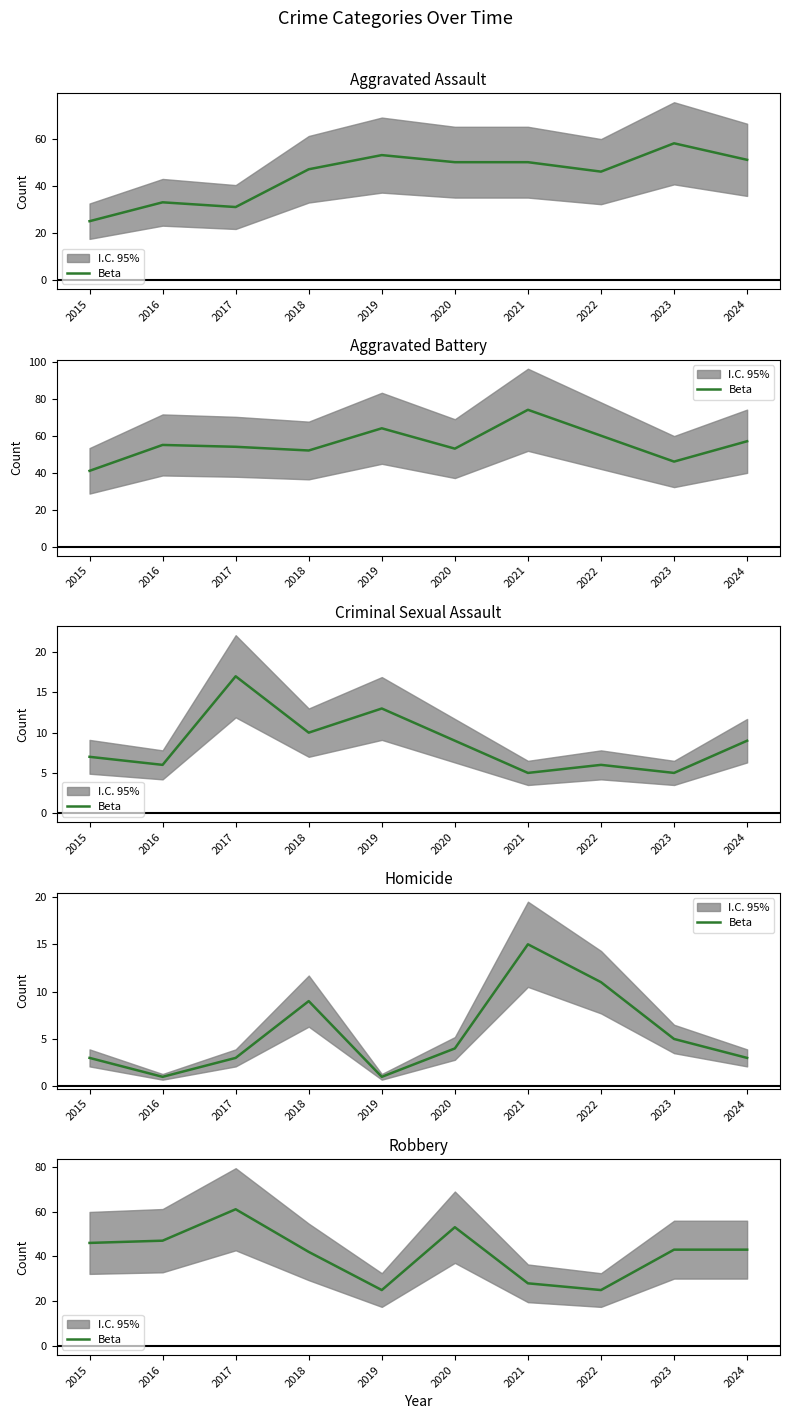

True or false: there are more than 1 points higher than both neighbors.

True